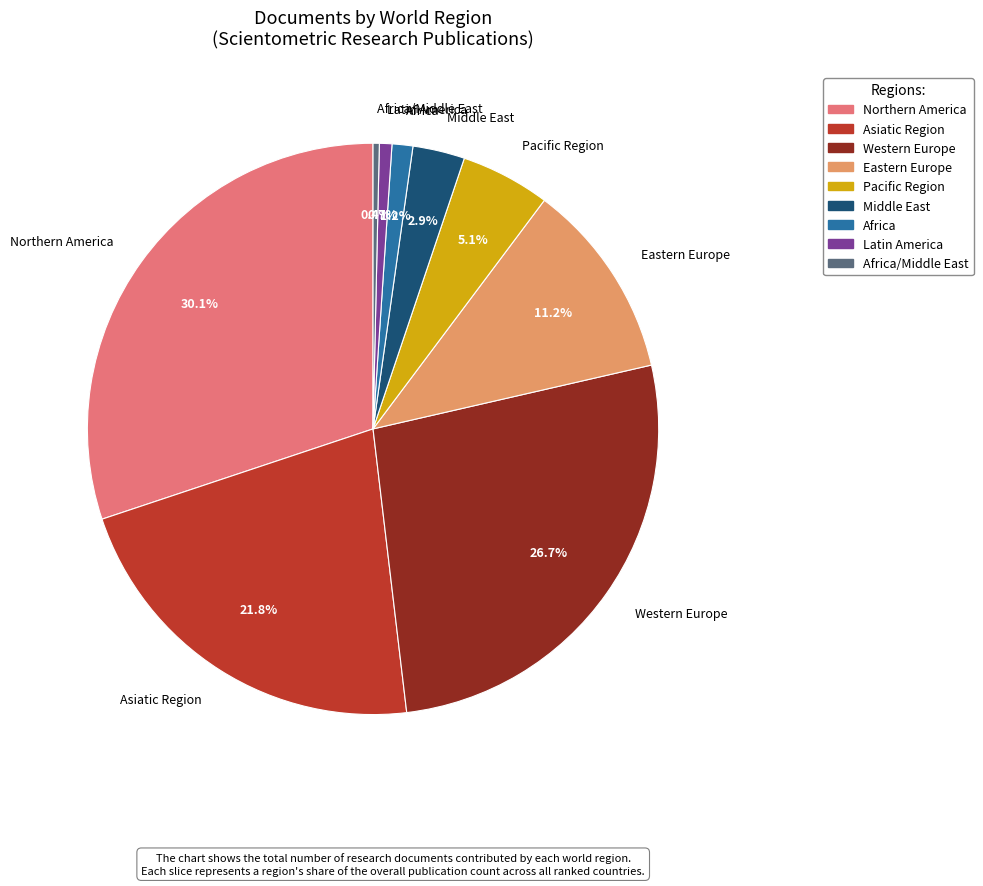

Which category has the biggest portion of the pie?

Northern America